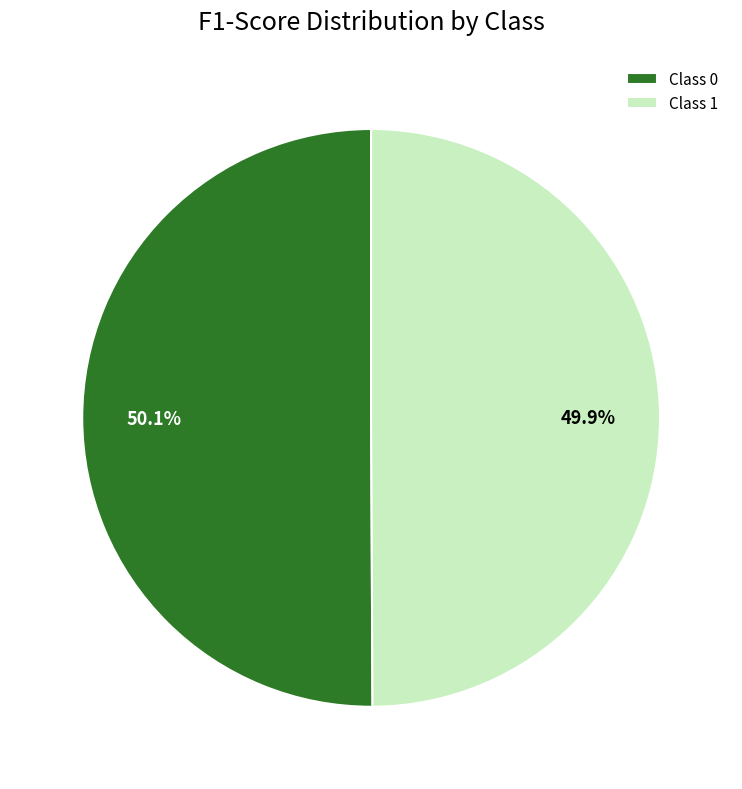

Is the sum of Class 1 and Class 0 greater than half?

Yes